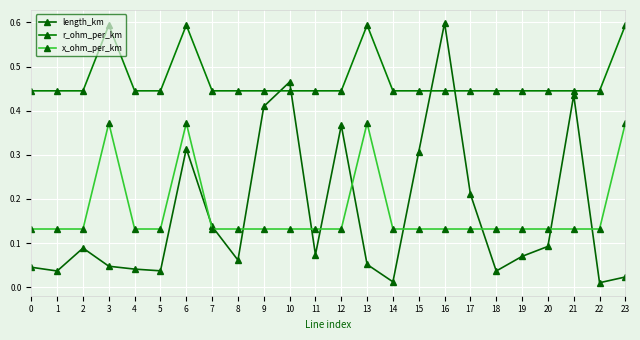

Is it true that x_ohm_per_km equals 0.2 at 15?

False